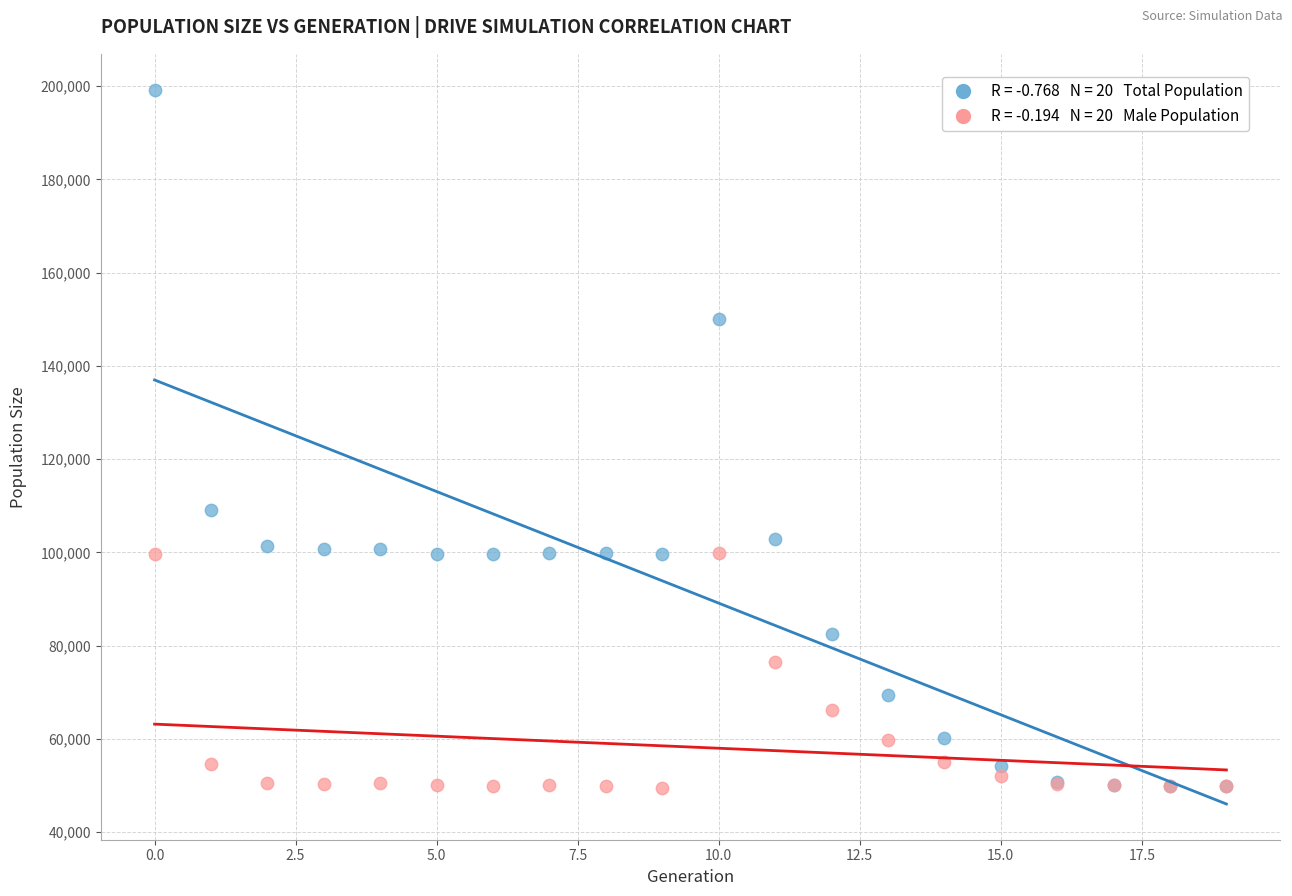

Across all series, what Y value is closest to 124407?

109148